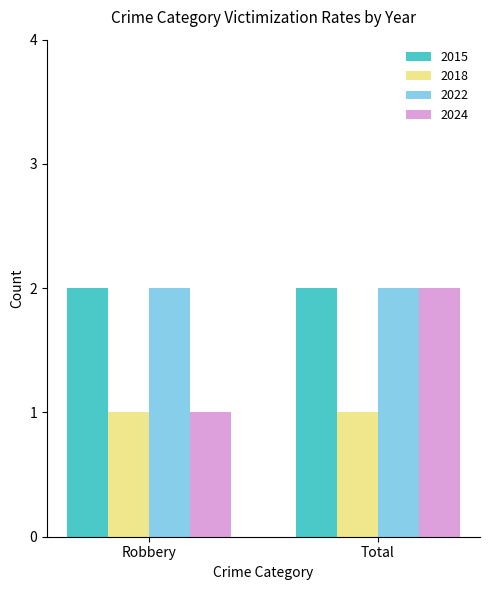

How many bars are there in total?

8